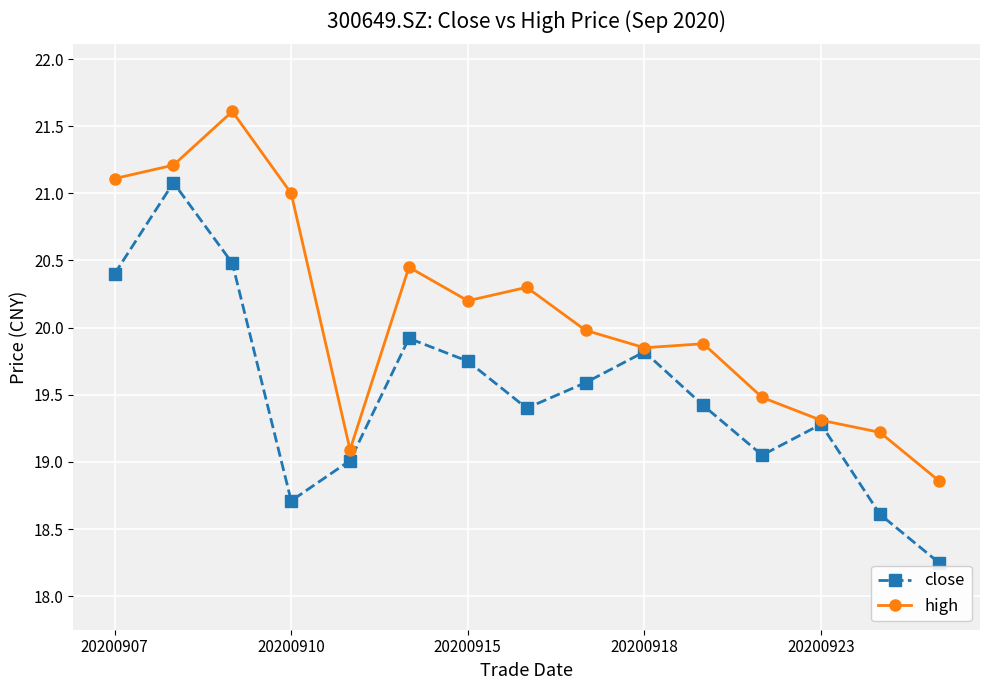

List the series in order of their overall mean, lowest first.

close, high